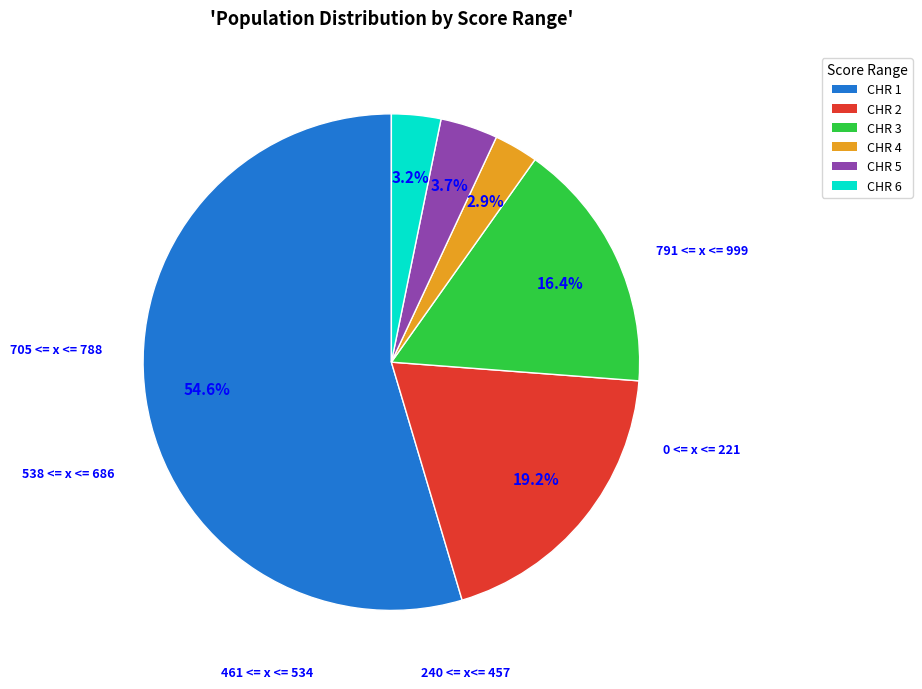

How many segments does this pie chart have?

6